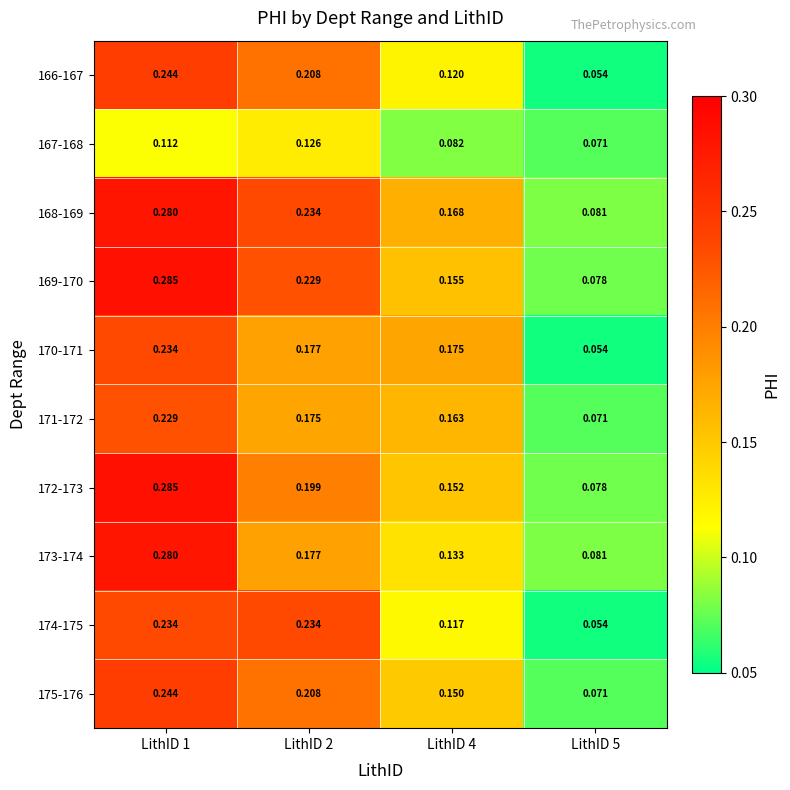

Which series changed the most between LithID 2 and LithID 4?

174-175